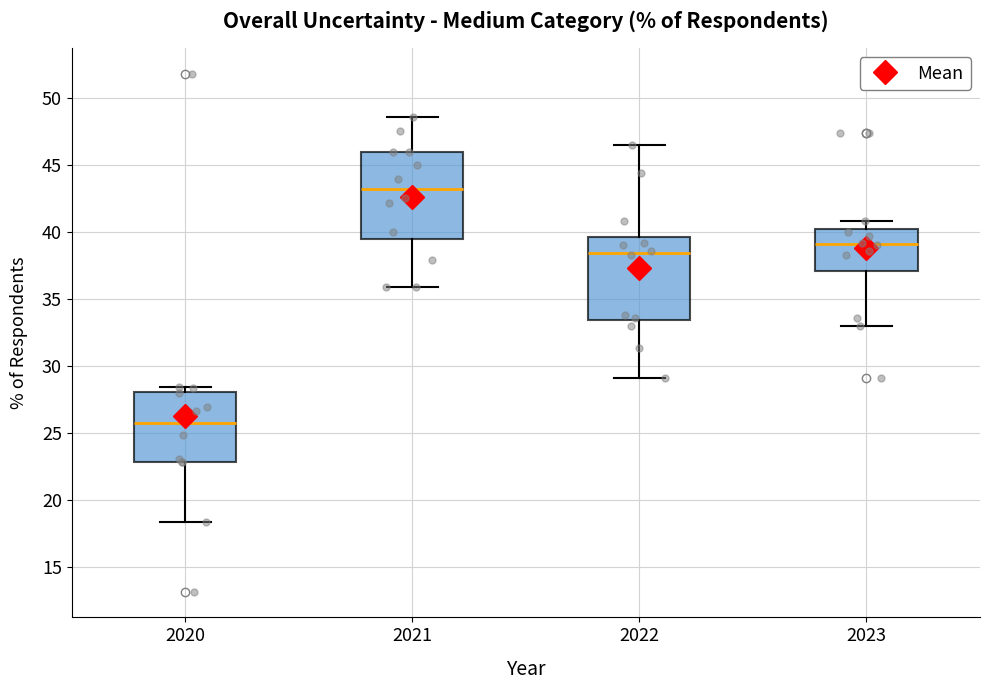

Reading left to right, read every box against the y-axis: the position of its median line, the range the box covers, and the ends of its whiskers. The values are not printed on the chart, so give them approximately, as read against the axis.

2020: median 26.0, box 23.0 to 28.0, whiskers 18.5 to 28.5
2021: median 43.0, box 39.5 to 46.0, whiskers 36.0 to 48.5
2022: median 38.5, box 33.5 to 39.5, whiskers 29.0 to 46.5
2023: median 39.0, box 37.0 to 40.0, whiskers 33.0 to 41.0